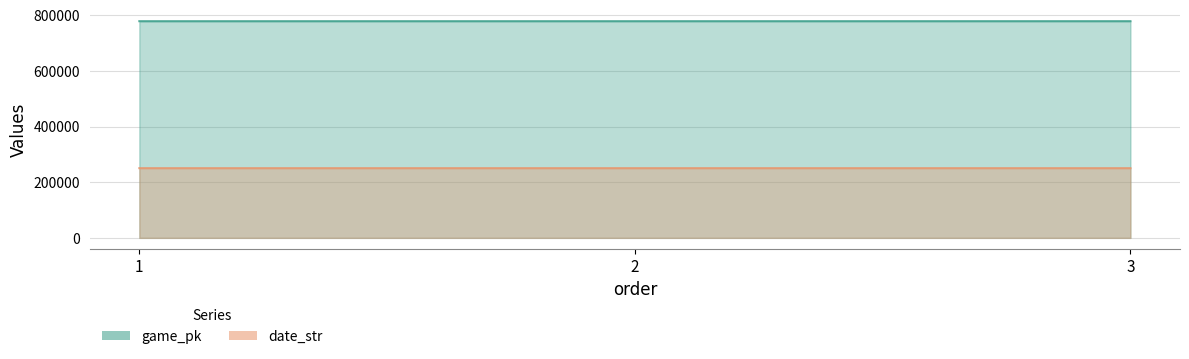

Reading left to right, extract all data points from this chart.

game_pk: 1=778443	2=778432	3=778463
date_str: 1=250406	2=250406	3=250404